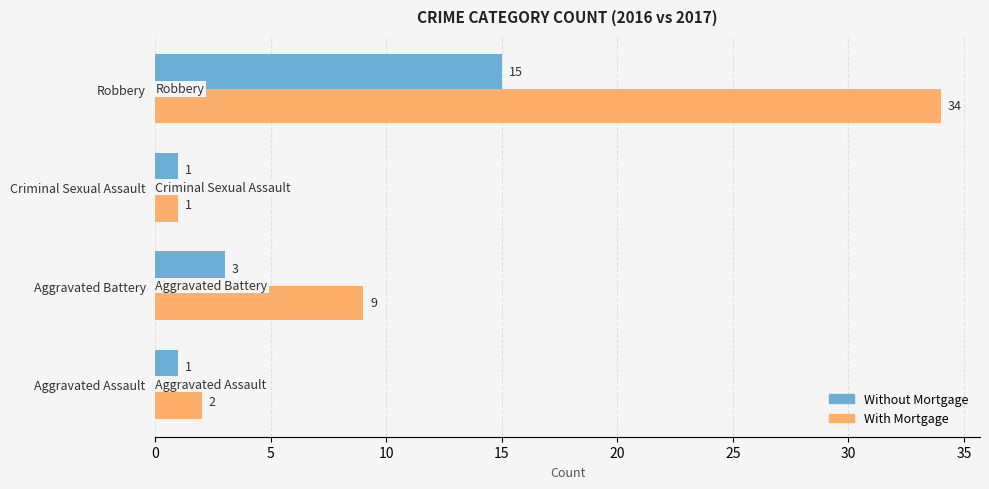

Rank the series by their average value, from highest to lowest.

With Mortgage, Without Mortgage